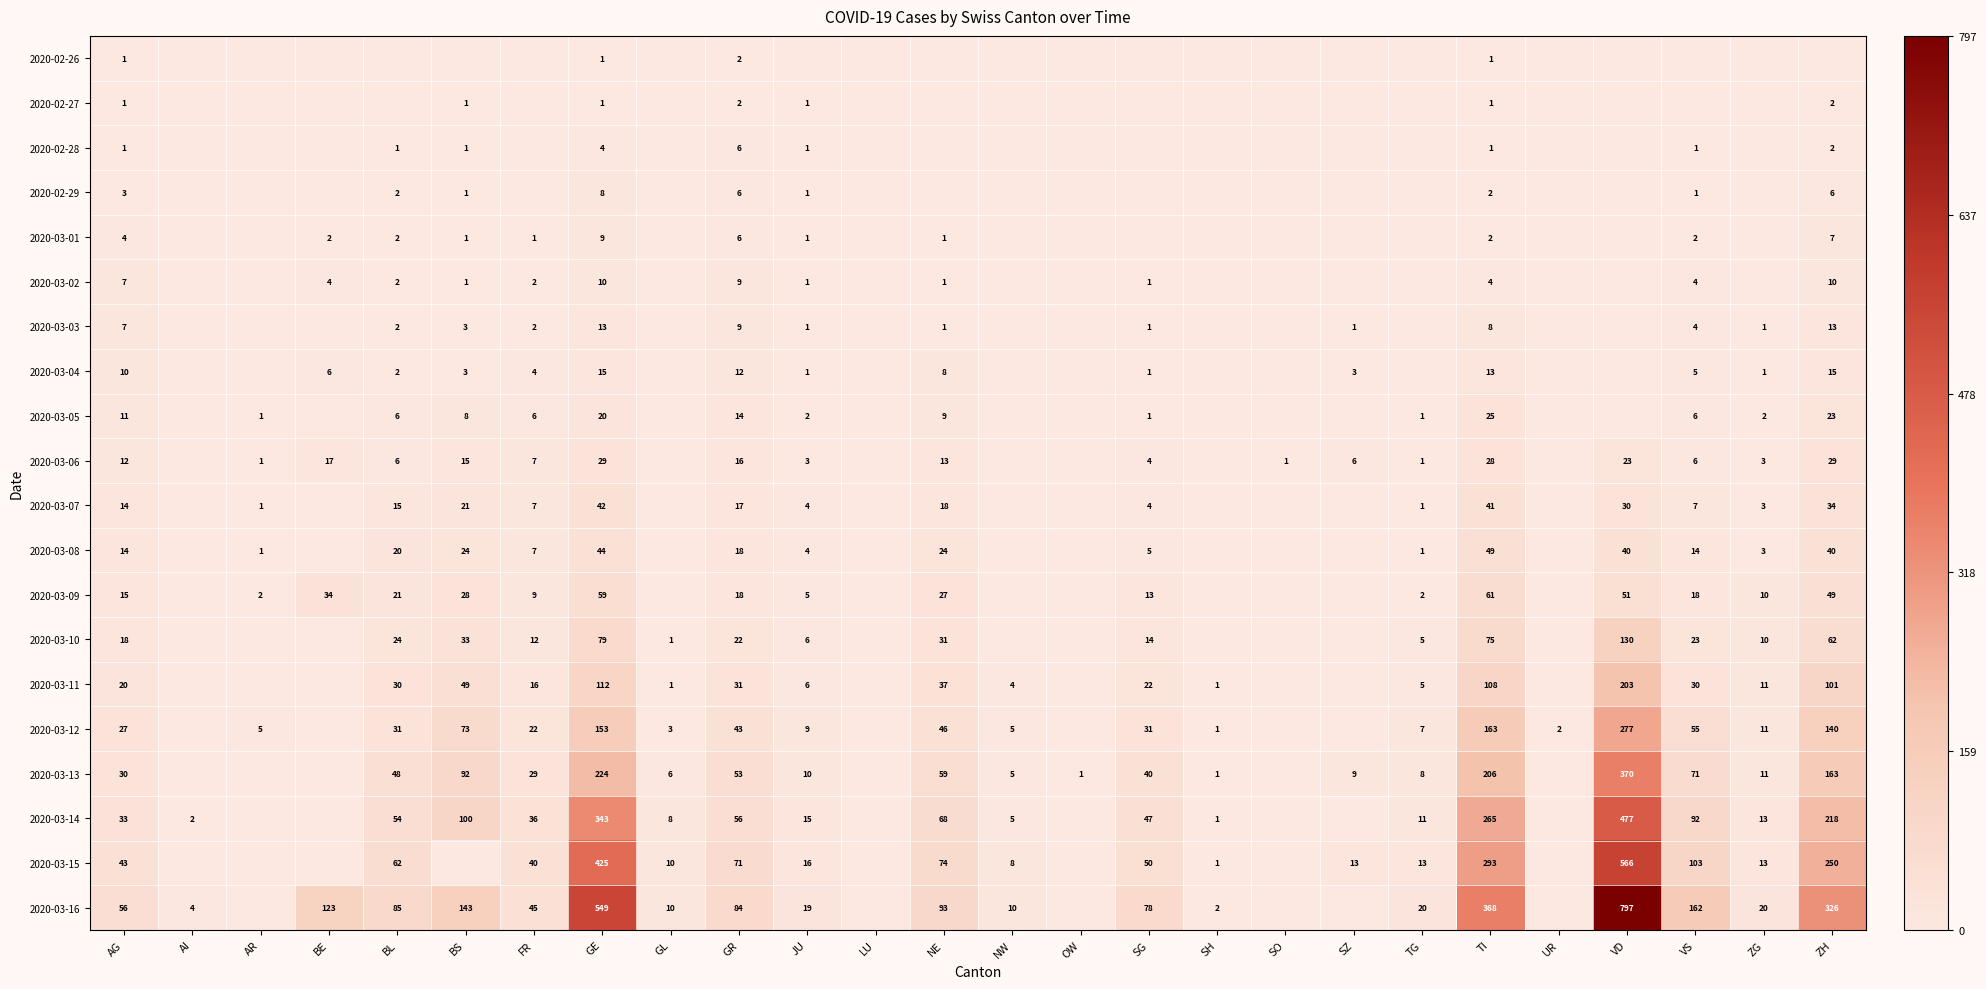

The value of 2020-03-16 at SH is 3. True or false?

False